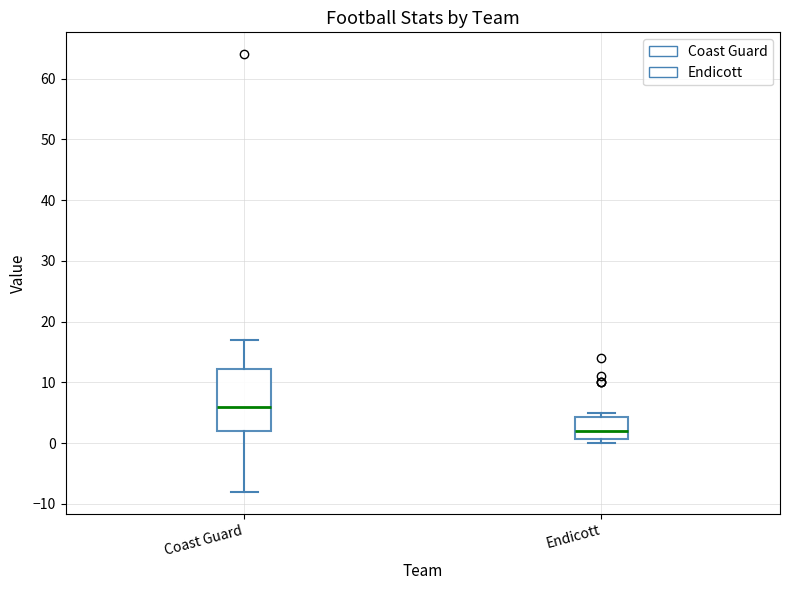

Reading left to right, transcribe this box plot: for each box, give where its median line is, the range the box spans, and where its two whiskers end, as read against the y-axis. The values are not printed on the chart, so give them approximately, as read against the axis.

Coast Guard: median 6, box 2 to 12, whiskers -8 to 17
Endicott: median 2, box 1 to 4, whiskers 0 to 5